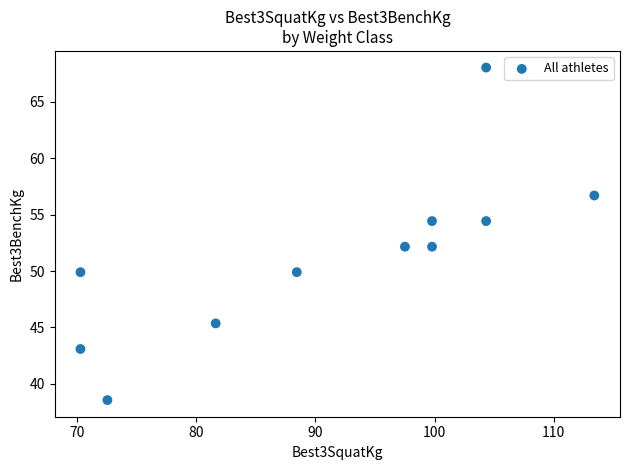

What is the range of Y values (max minus min)?

29.5